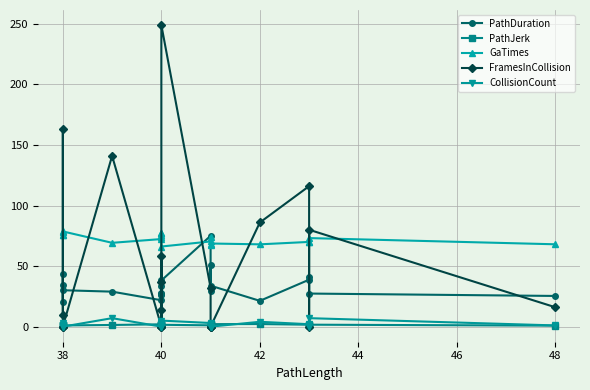

Which series ends up on top after the final intersection of FramesInCollision and GaTimes?

GaTimes